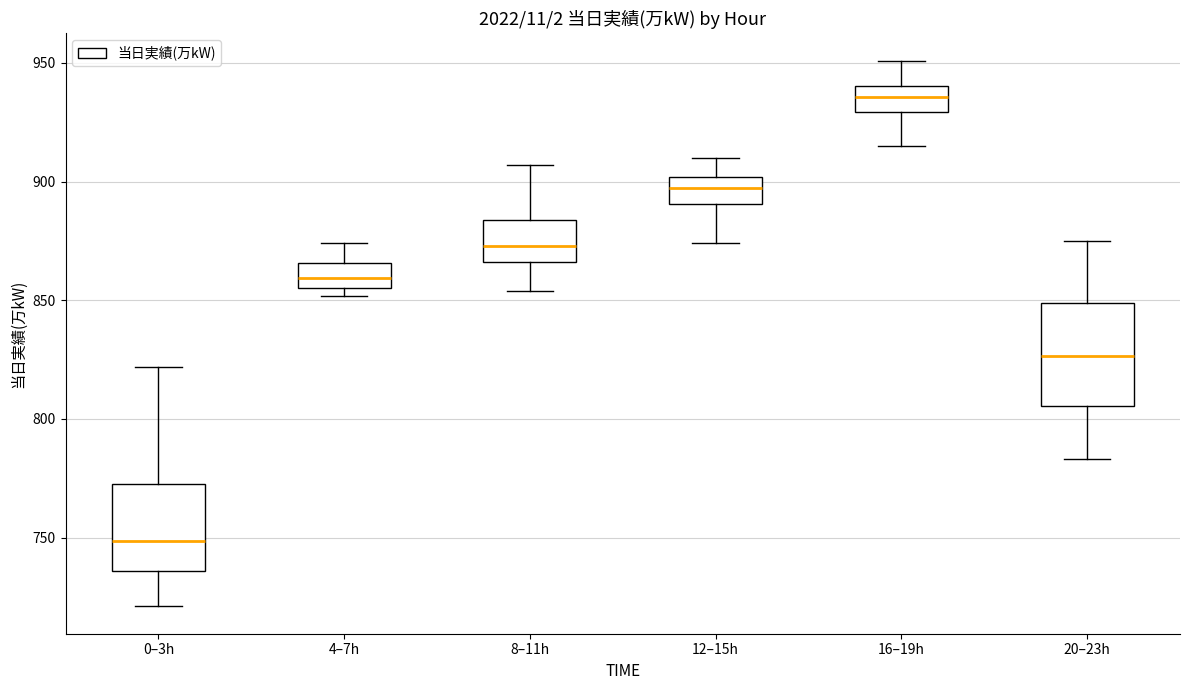

Reading left to right, transcribe this box plot: for each box, give where its median line is, the range the box spans, and where its two whiskers end, as read against the y-axis. The values are not printed on the chart, so give them approximately, as read against the axis.

0–3h: median 750, box 735 to 775, whiskers 720 to 820
4–7h: median 860, box 855 to 865, whiskers 850 to 875
8–11h: median 875, box 865 to 885, whiskers 855 to 905
12–15h: median 900 (inside the box), box 890 to 900, whiskers 875 to 910
16–19h: median 935, box 930 to 940, whiskers 915 to 950
20–23h: median 825, box 805 to 850, whiskers 785 to 875